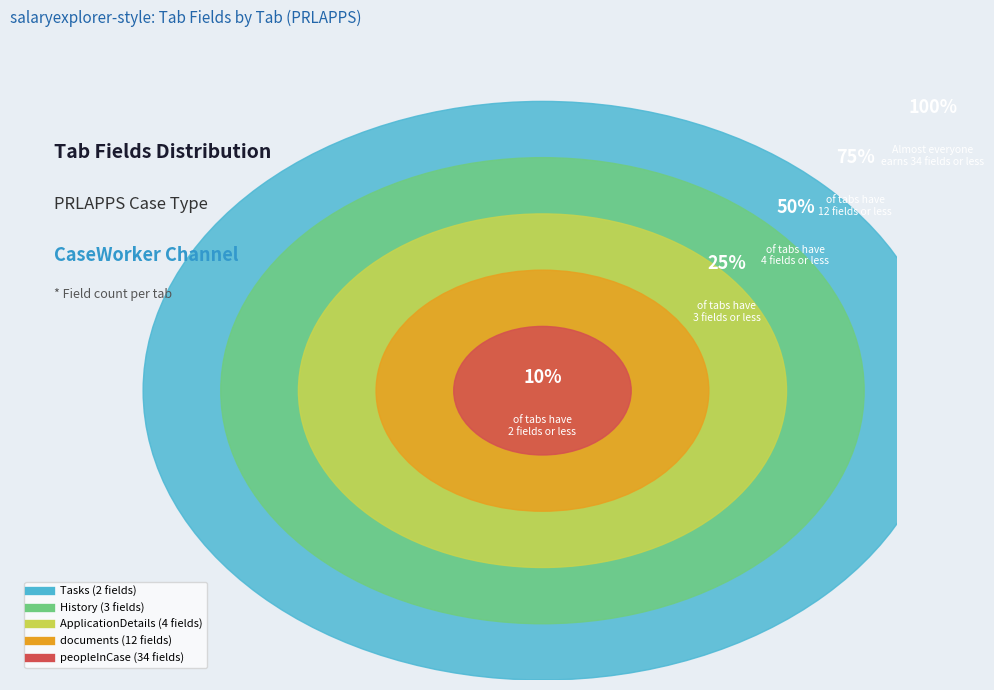

Does ApplicationDetails account for over 50% of the chart?

No